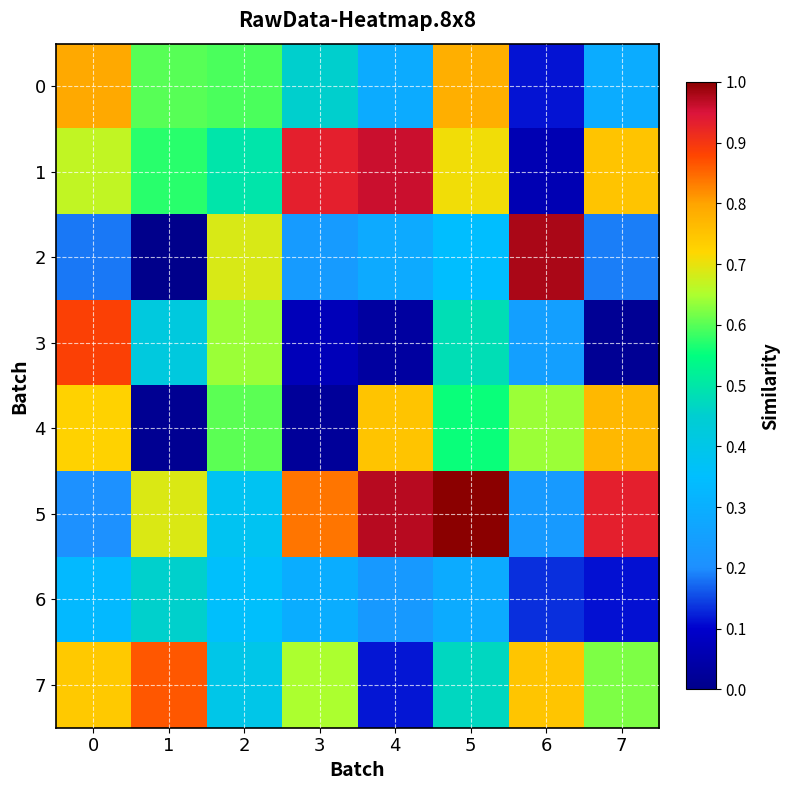

What is the difference between the highest and lowest values at 6?

0.9